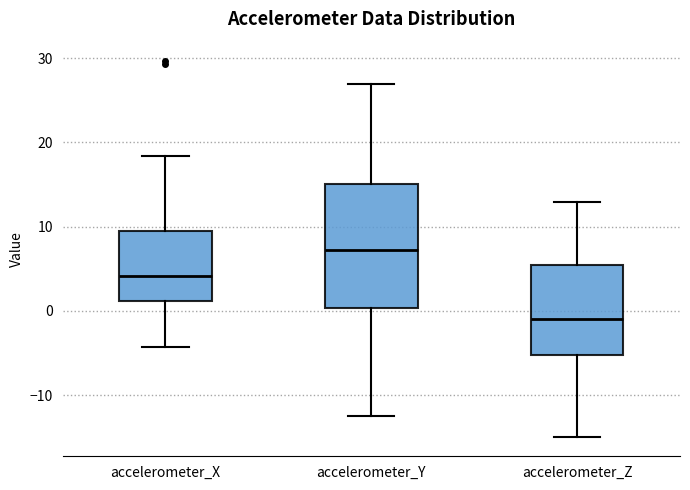

Where does the upper whisker of the box for accelerometer_X end on the y-axis? The values are not printed on the chart, so give them approximately, as read against the axis.

18